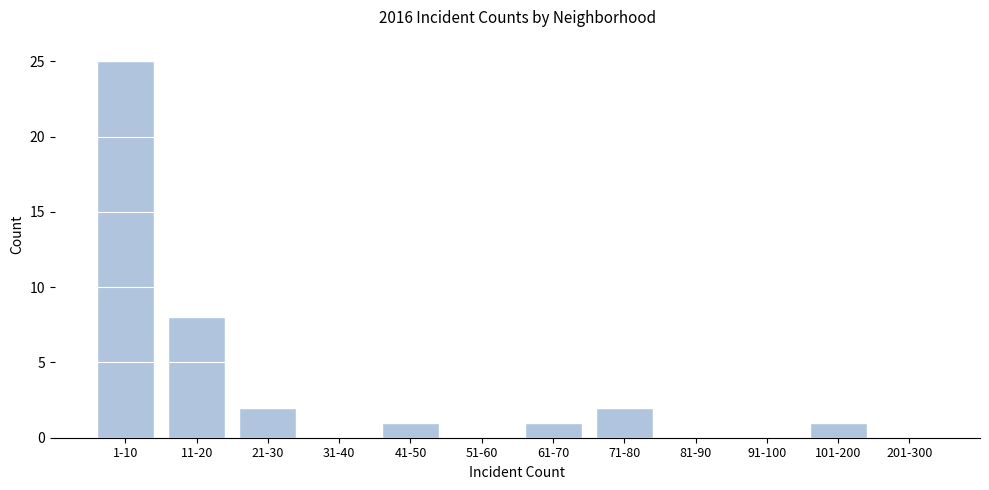

Reading left to right, list all the values displayed in this chart.

1-10=25	11-20=8	21-30=2	31-40=0	41-50=1	51-60=0	61-70=1	71-80=2	81-90=0	91-100=0	101-200=1	201-300=0